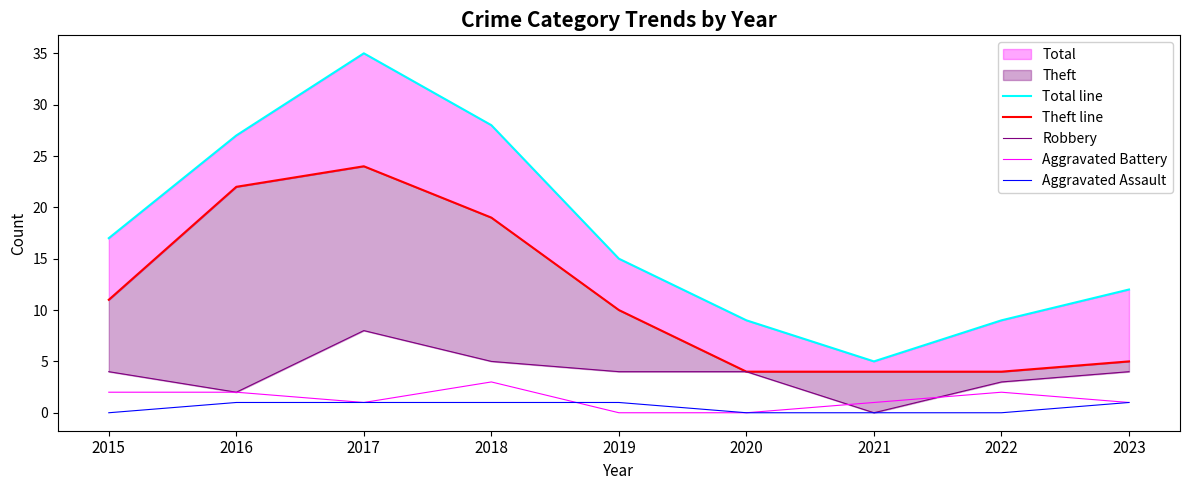

True or false: Theft line has more than 1 points higher than both neighbors.

False